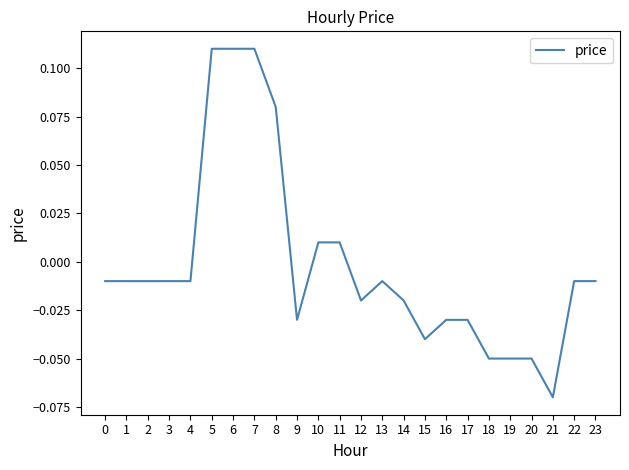

At which category does the chart reach its minimum across all series?

21